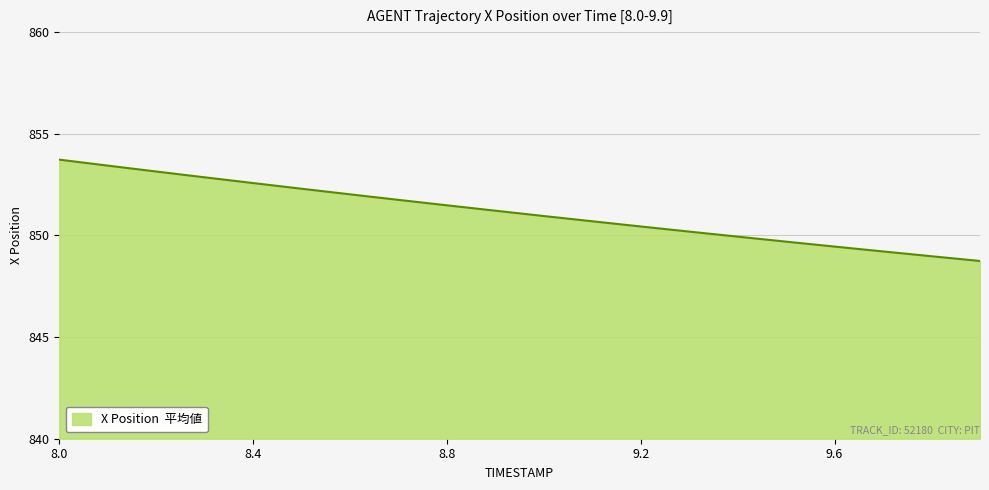

What is the greatest value displayed?

853.7